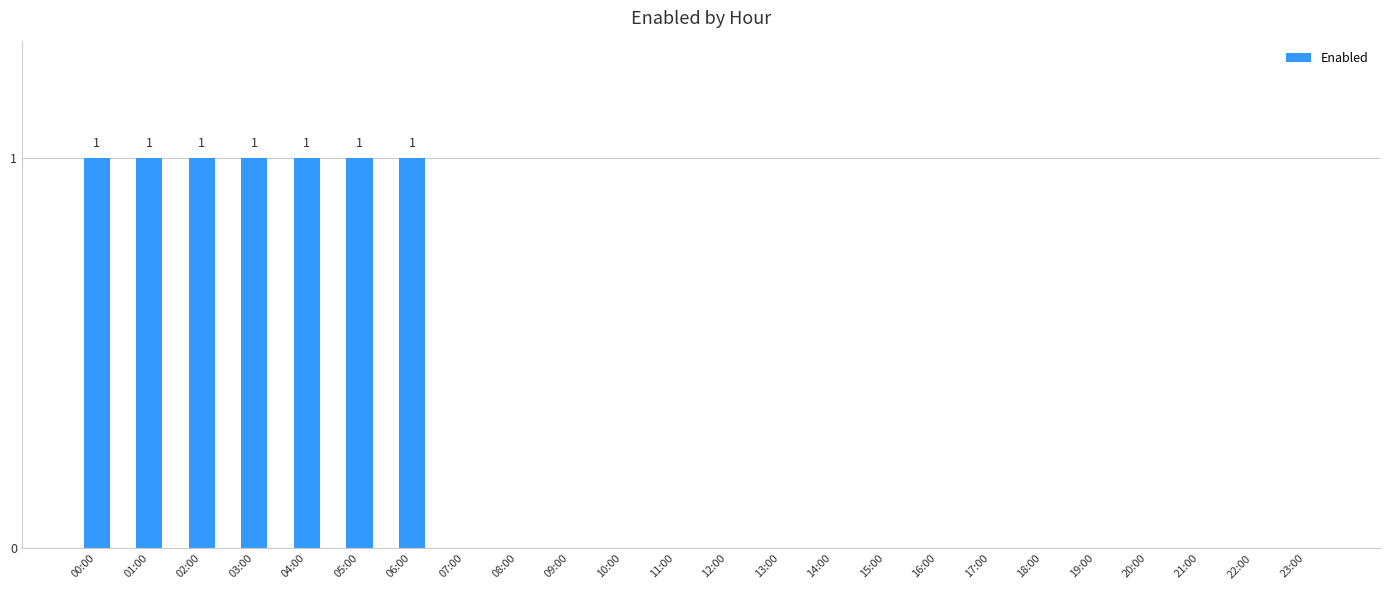

What is the change in value from 04:00 to 13:00?

-1